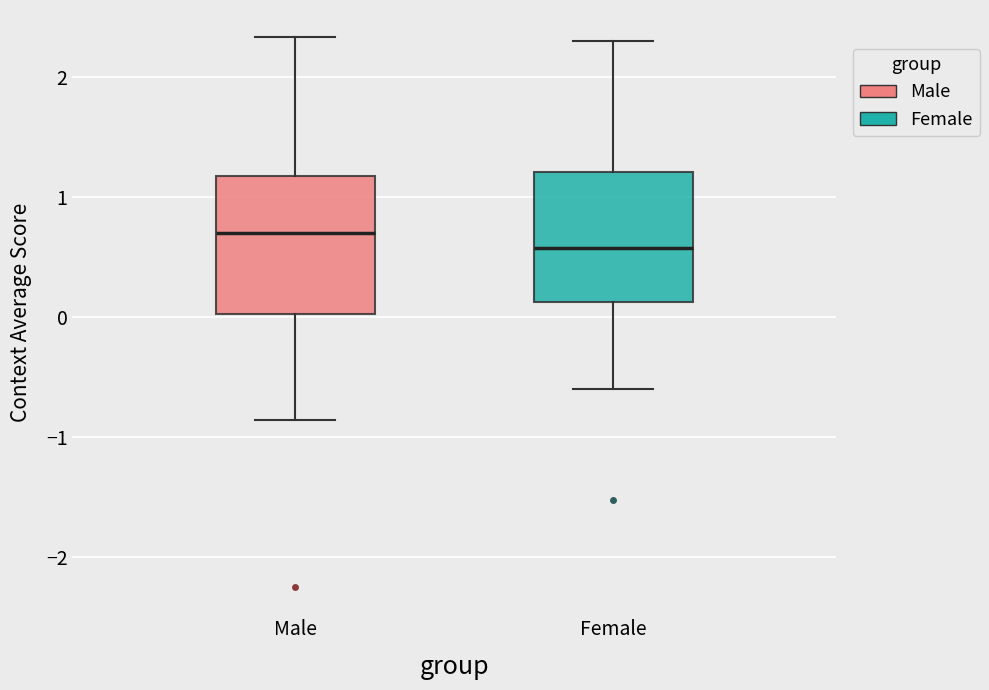

Where does the upper whisker of the box for Male end on the y-axis? The values are not printed on the chart, so give them approximately, as read against the axis.

2.3